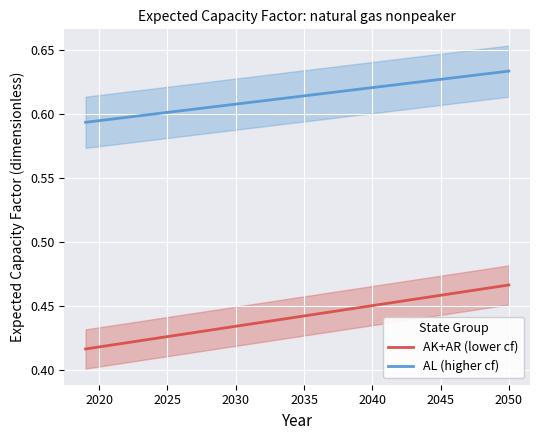

True or false: AK+AR (lower cf) and AL (higher cf) intersect in this chart.

False